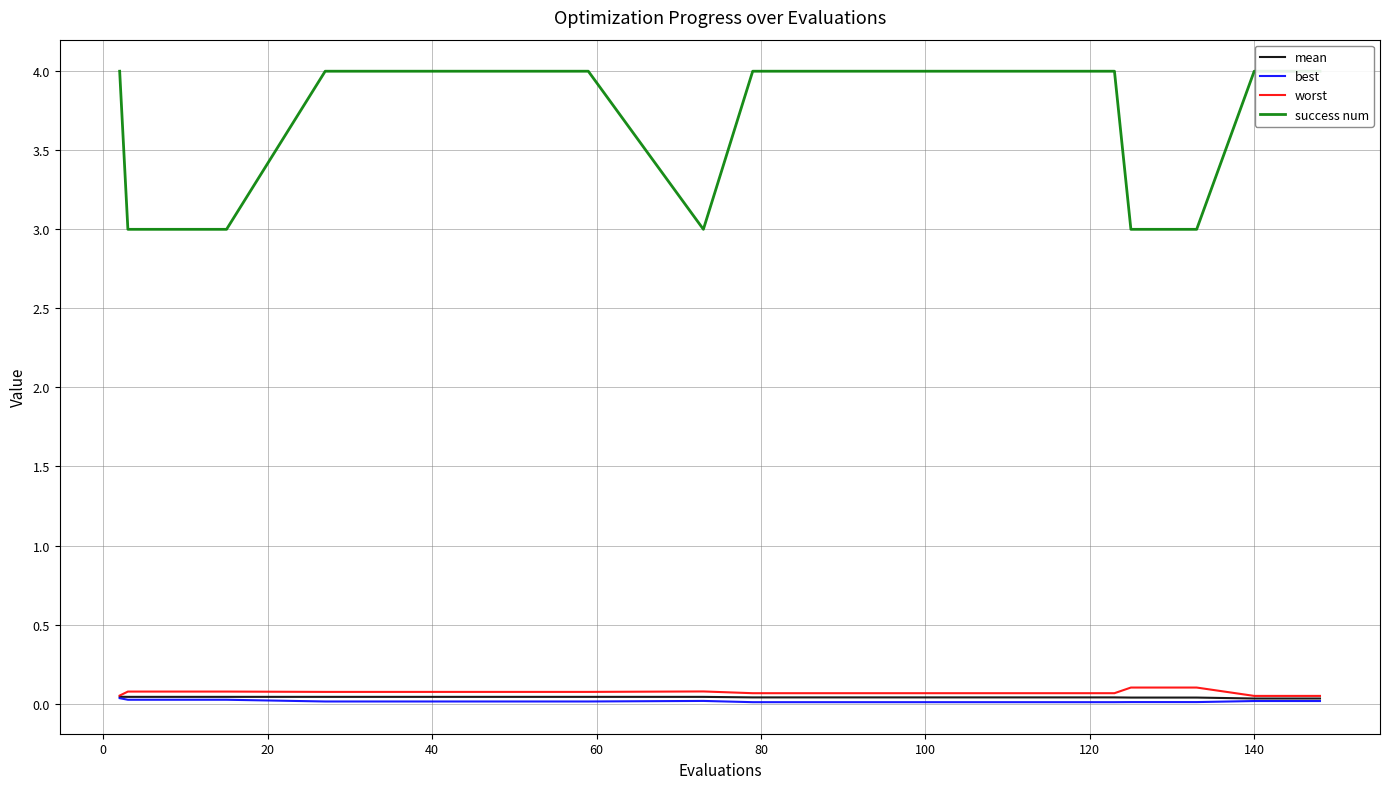

True or false: best and success num intersect in this chart.

False